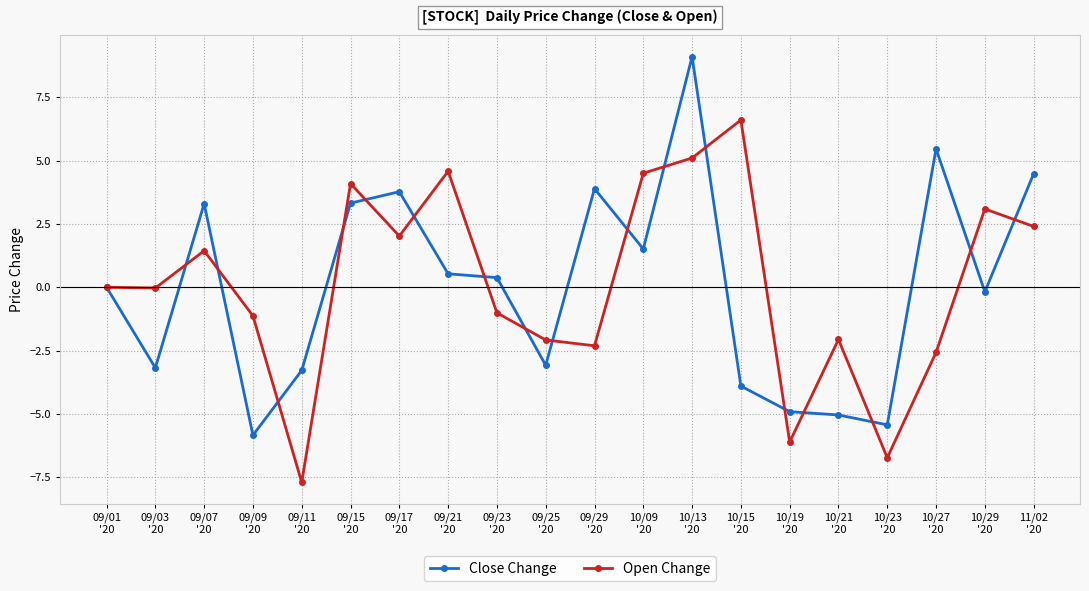

True or false: Open Change and Close Change intersect in this chart.

True